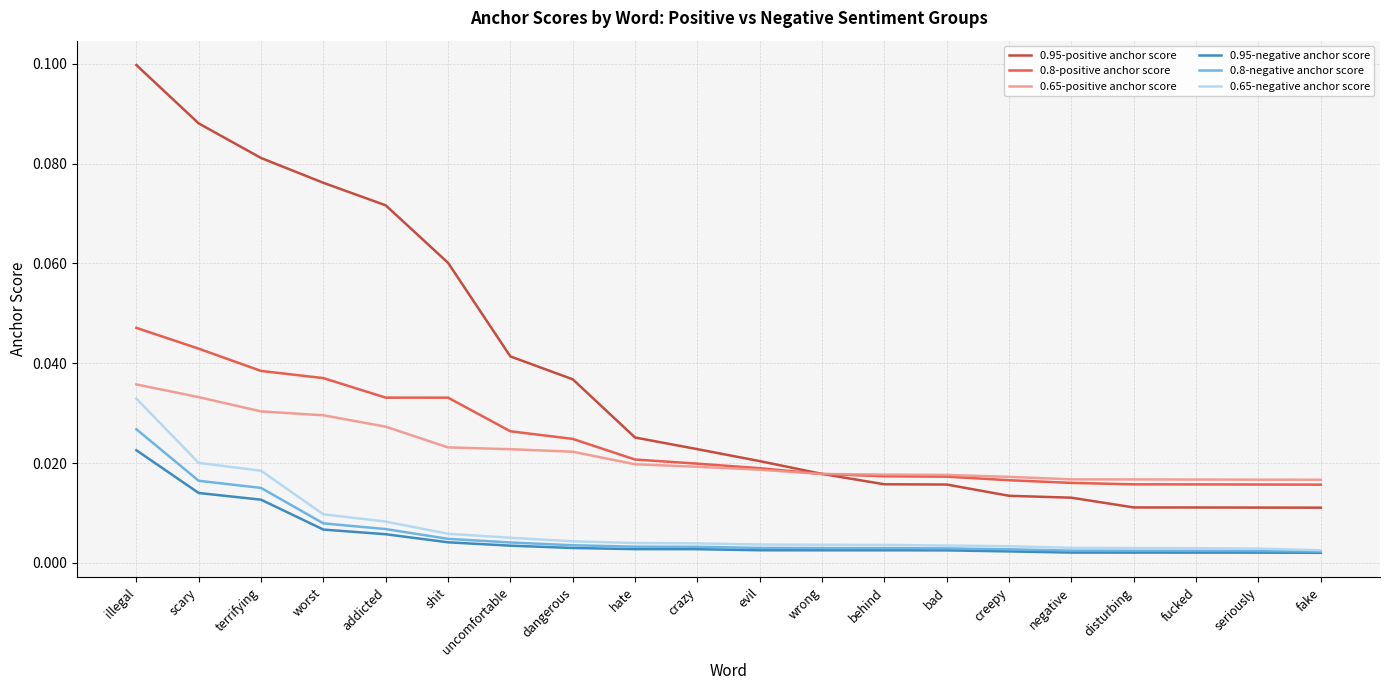

What are all the series names shown in the legend?

0.95-positive anchor score, 0.8-positive anchor score, 0.65-positive anchor score, 0.95-negative anchor score, 0.8-negative anchor score, 0.65-negative anchor score